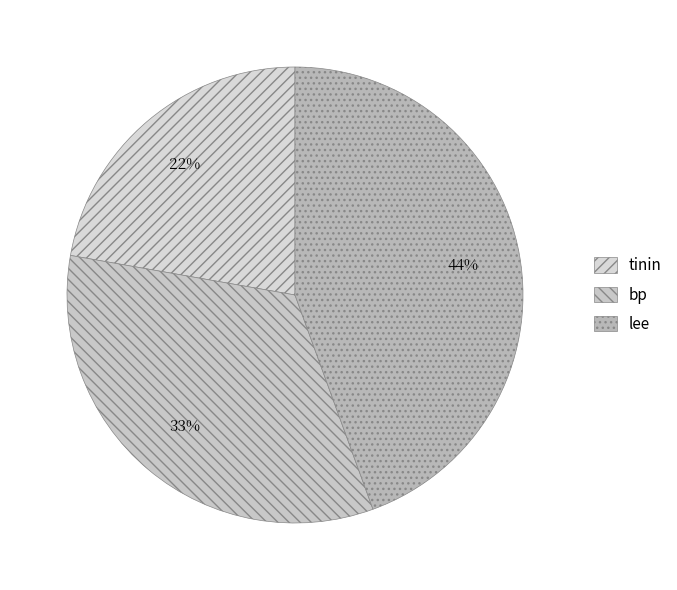

To the nearest percent, what is the difference between the largest and smallest slice percentages?

22%